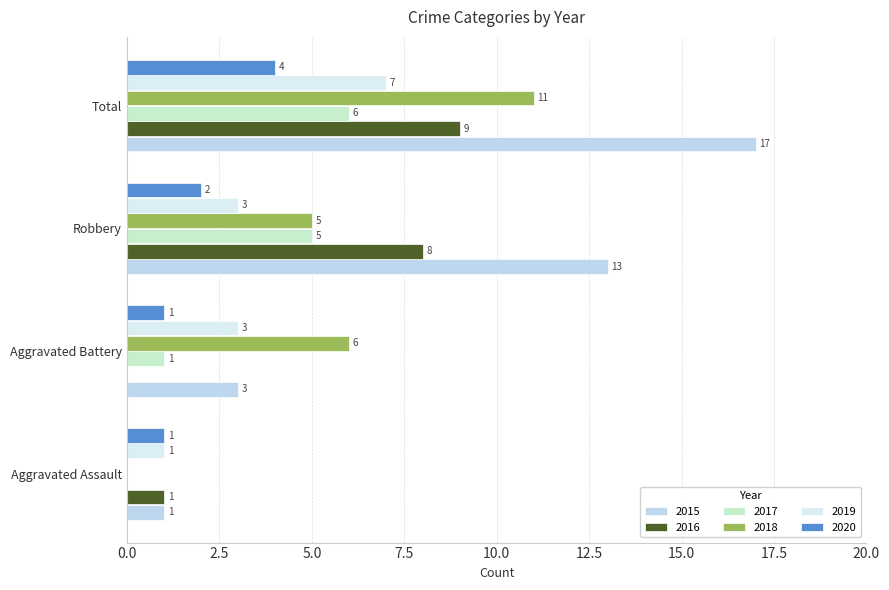

How many series are shown in this chart?

6